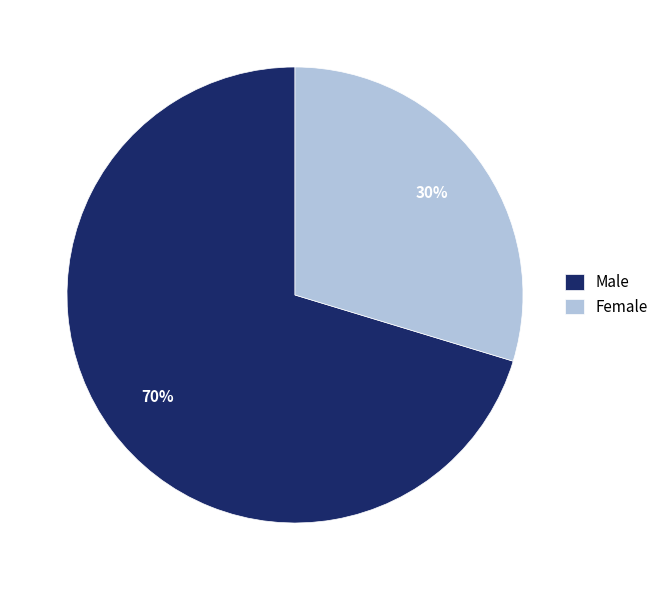

To the nearest percent, what is the average slice percentage?

50%